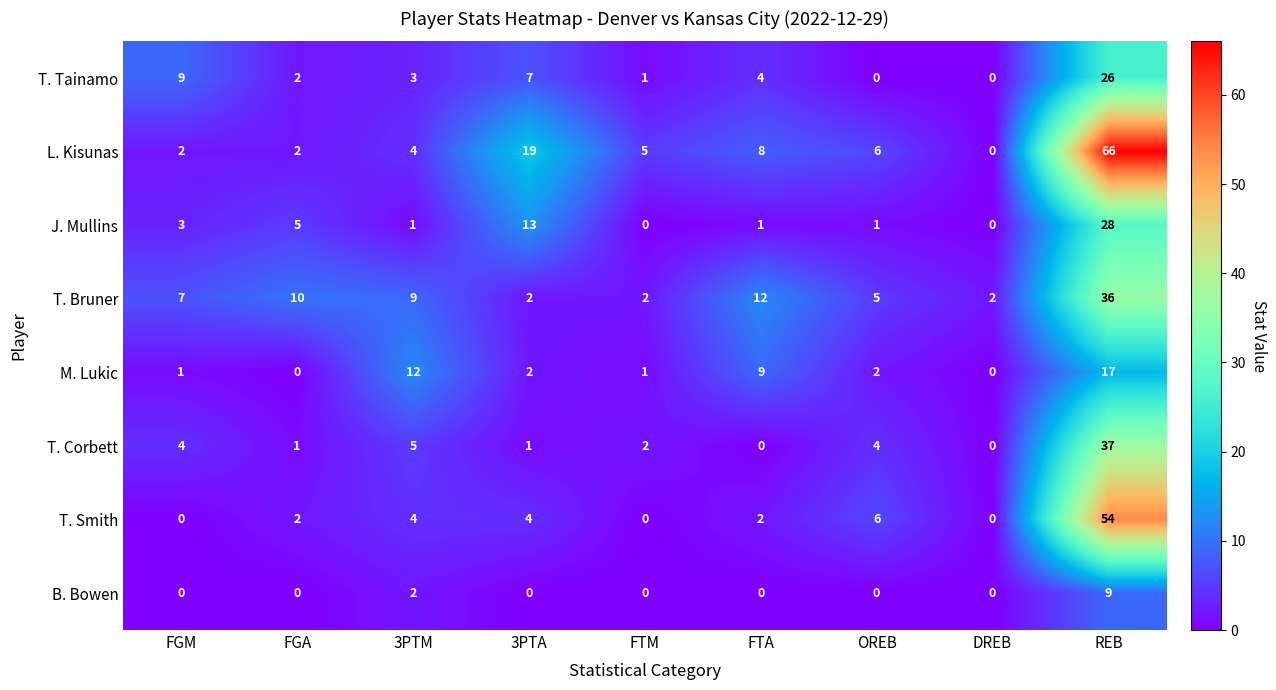

How many distinct data groups are displayed?

8